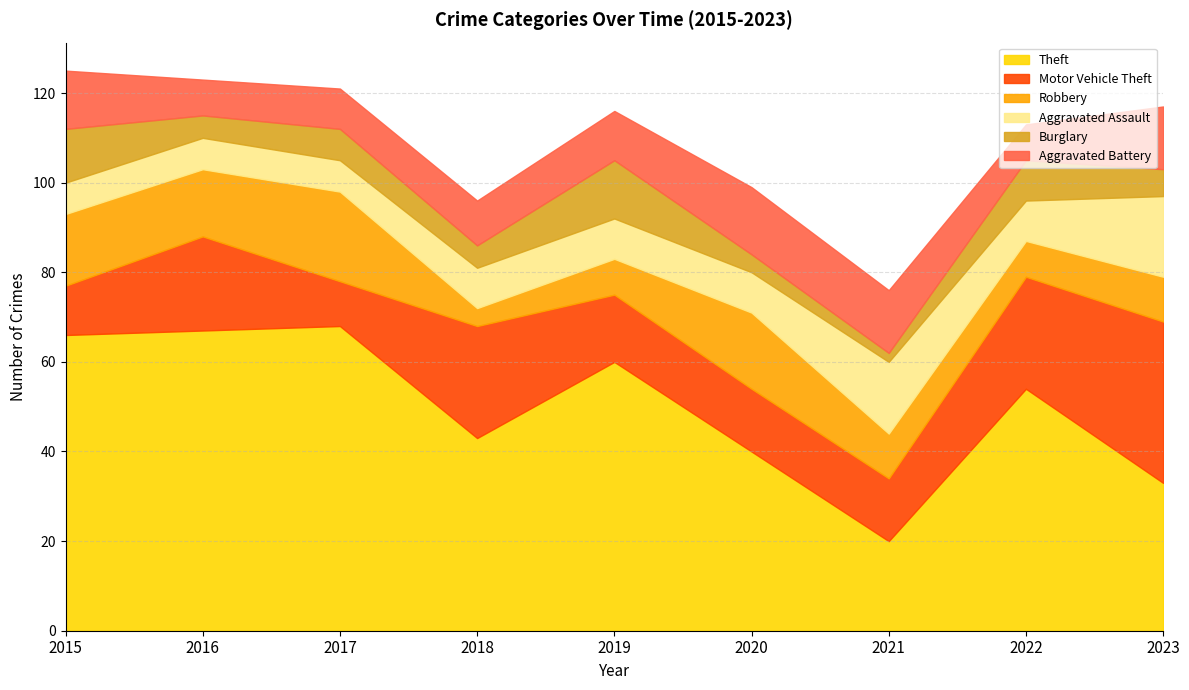

Reading left to right, what are all the values shown in this chart?

Theft: 2015=66	2016=67	2017=68	2018=43	2019=60	2020=40	2021=20	2022=54	2023=33
Motor Vehicle Theft: 2015=11	2016=21	2017=10	2018=25	2019=15	2020=14	2021=14	2022=25	2023=36
Robbery: 2015=16	2016=15	2017=20	2018=4	2019=8	2020=17	2021=10	2022=8	2023=10
Aggravated Assault: 2015=7	2016=7	2017=7	2018=9	2019=9	2020=9	2021=16	2022=9	2023=18
Burglary: 2015=12	2016=5	2017=7	2018=5	2019=13	2020=4	2021=2	2022=9	2023=6
Aggravated Battery: 2015=13	2016=8	2017=9	2018=10	2019=11	2020=15	2021=14	2022=8	2023=14